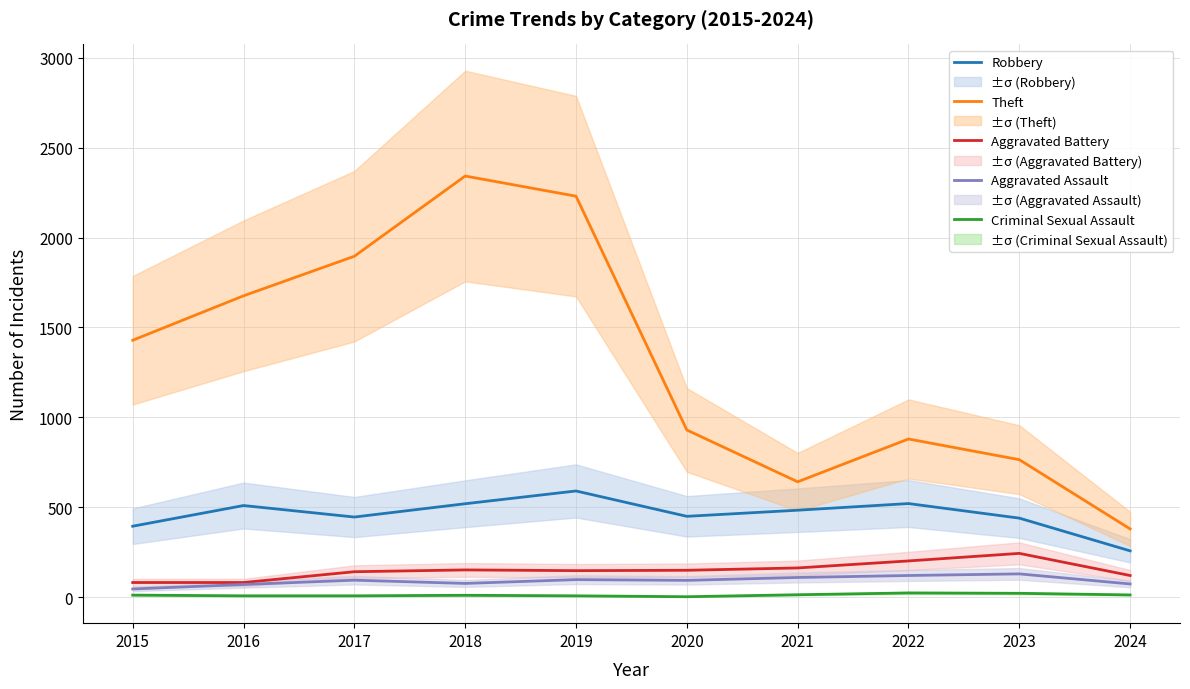

What is the difference between the second highest and minimum values in the Aggravated Battery series?

120